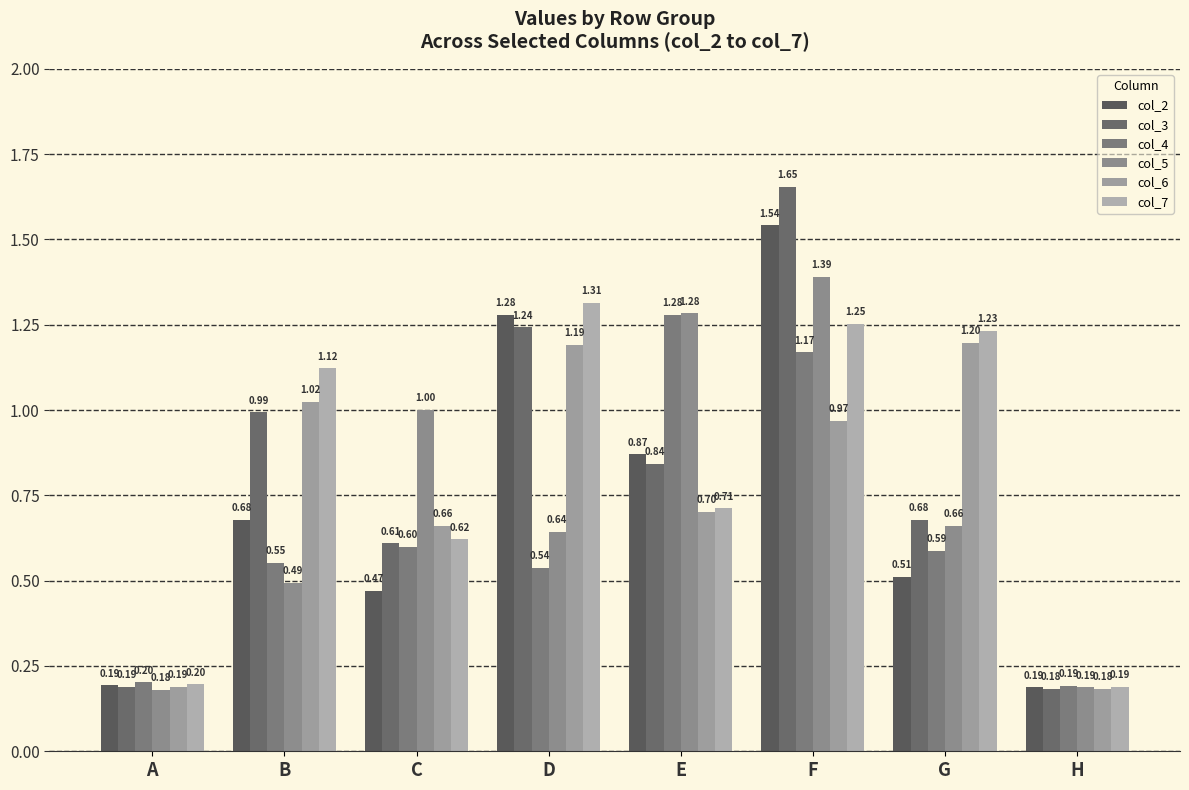

How many series are shown in this chart?

6